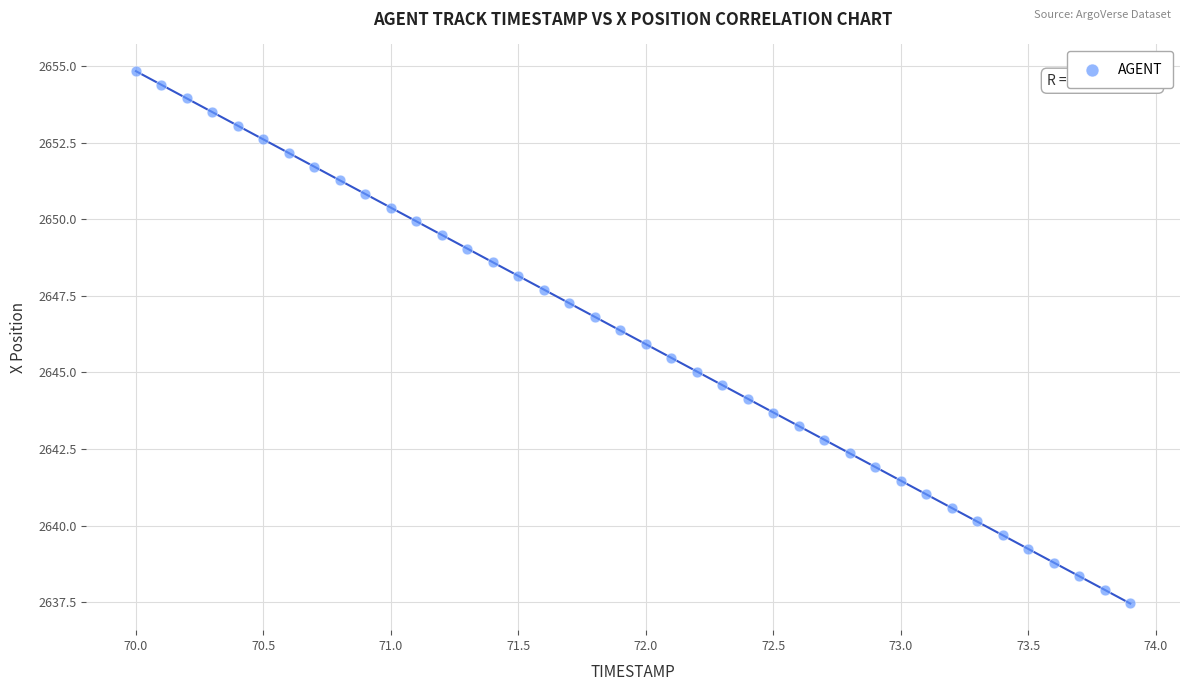

What is the range of X values (max minus min)?

3.9